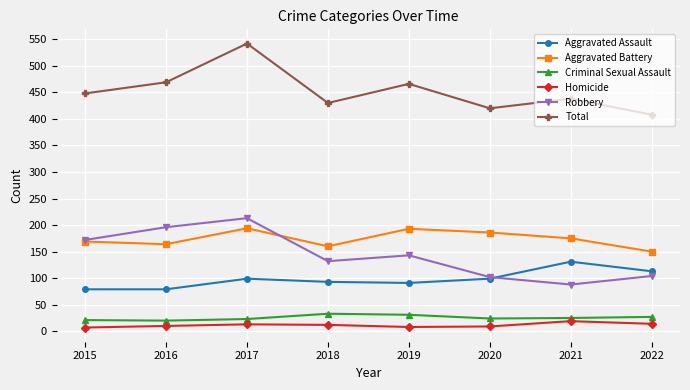

True or false: Total and Homicide cross at least once.

False